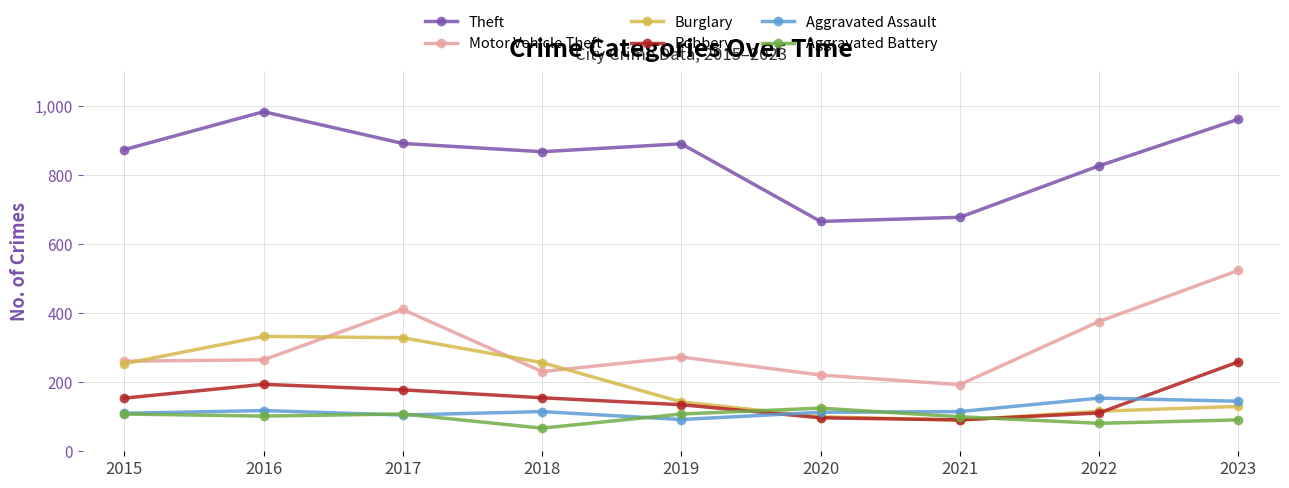

At which label does Burglary reach its minimum?

2021